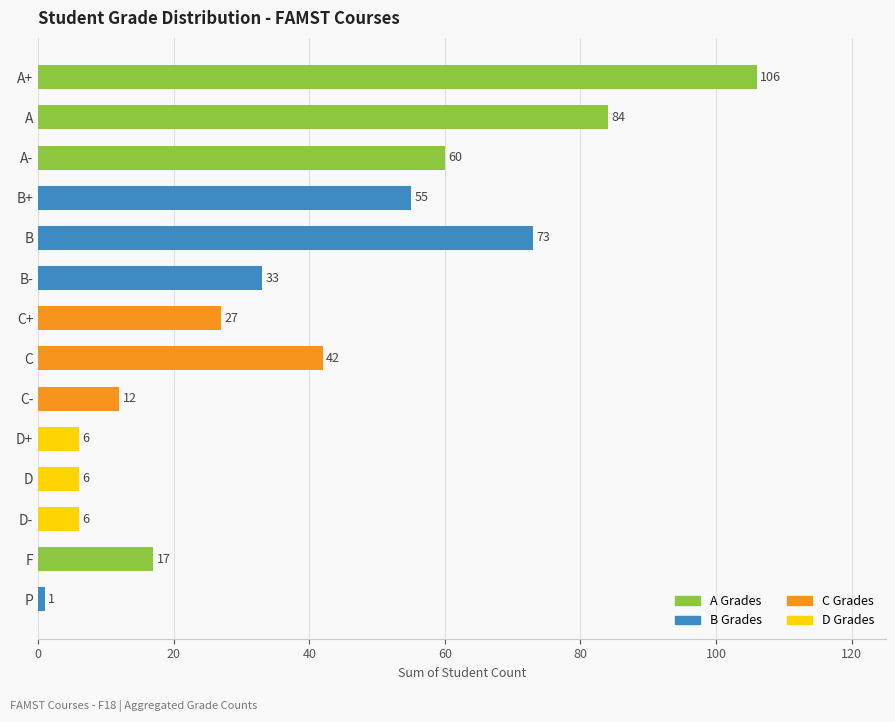

What is the change in value from A to A-?

-24